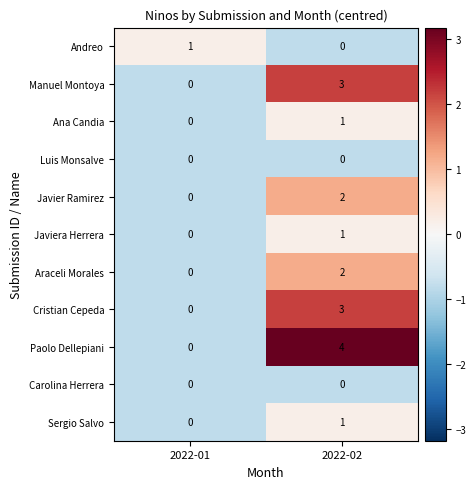

At which category is the sum across all series the highest?

2022-02